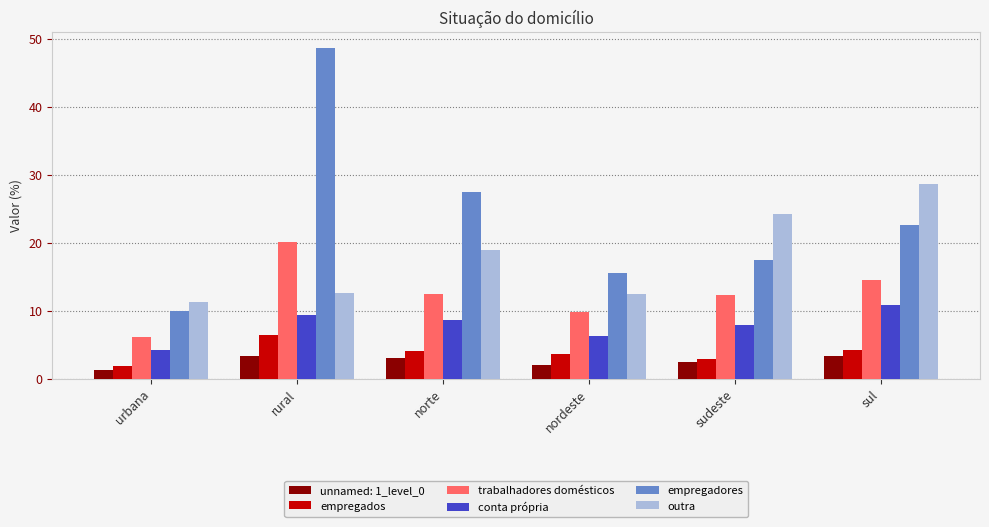

At how many categories does at least one series exceed 33?

1